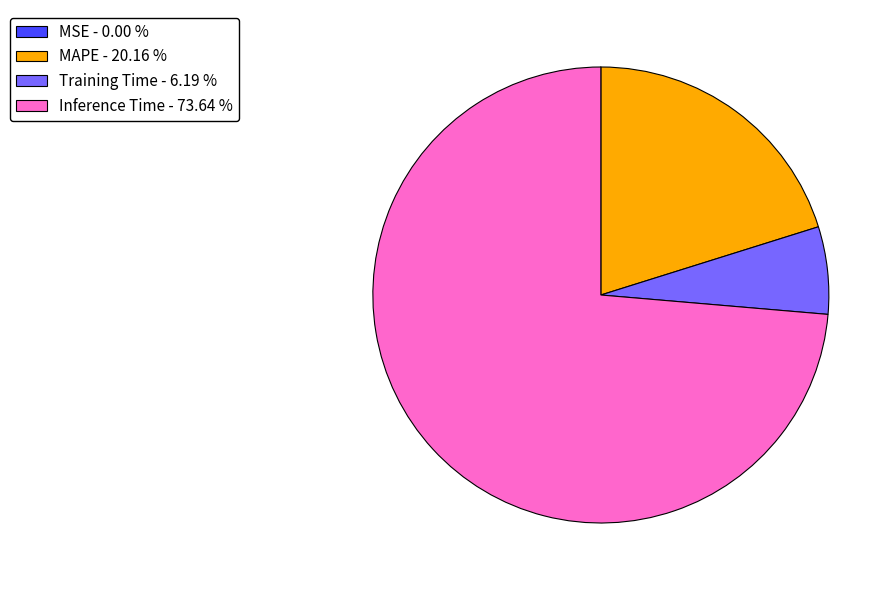

Does Inference Time - 73.64 % account for over 50% of the chart?

Yes